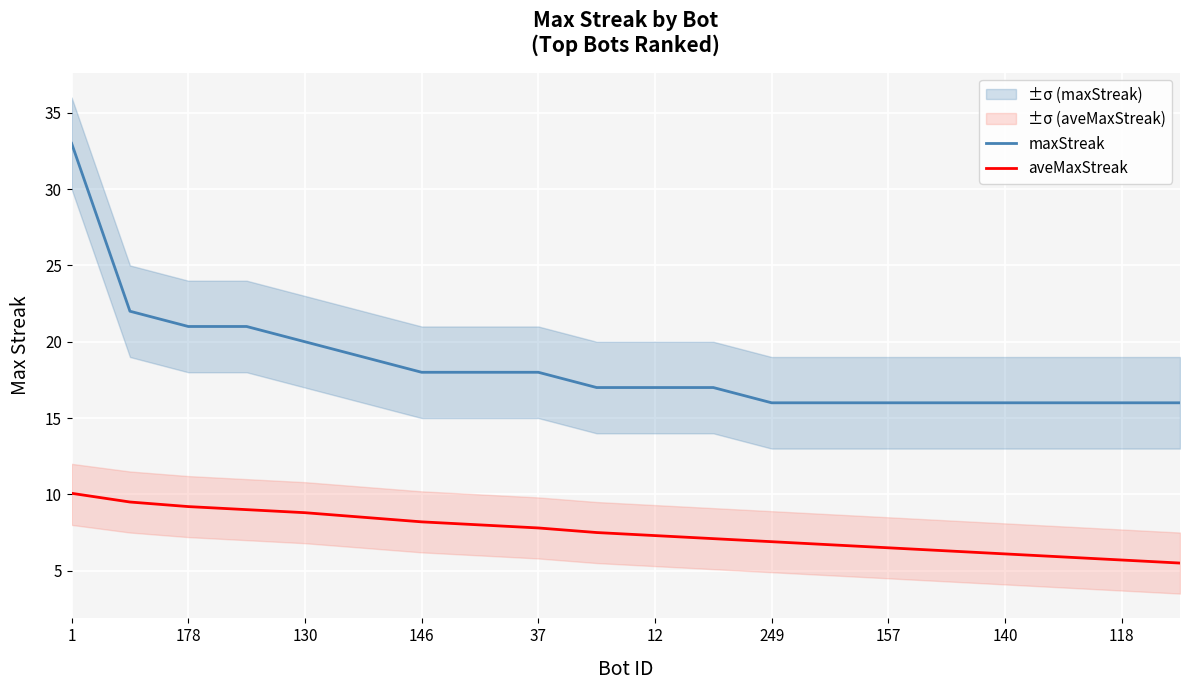

What is the total value across all series at 15?

22.3